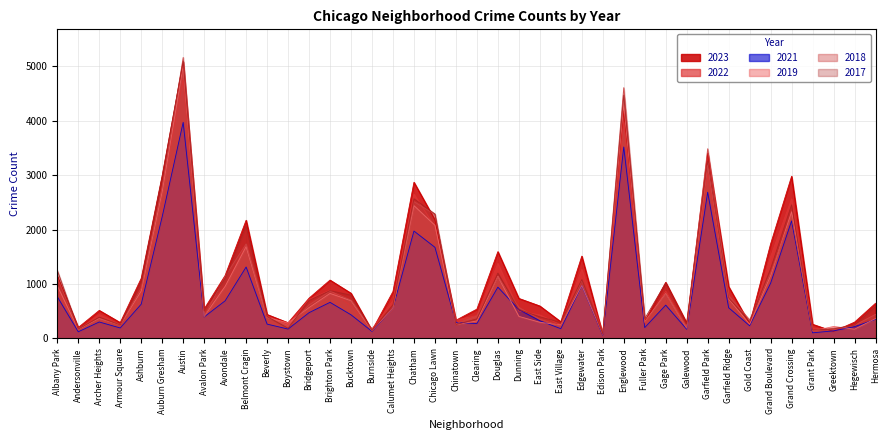

How many interior local peaks does the 2018 series have?

11